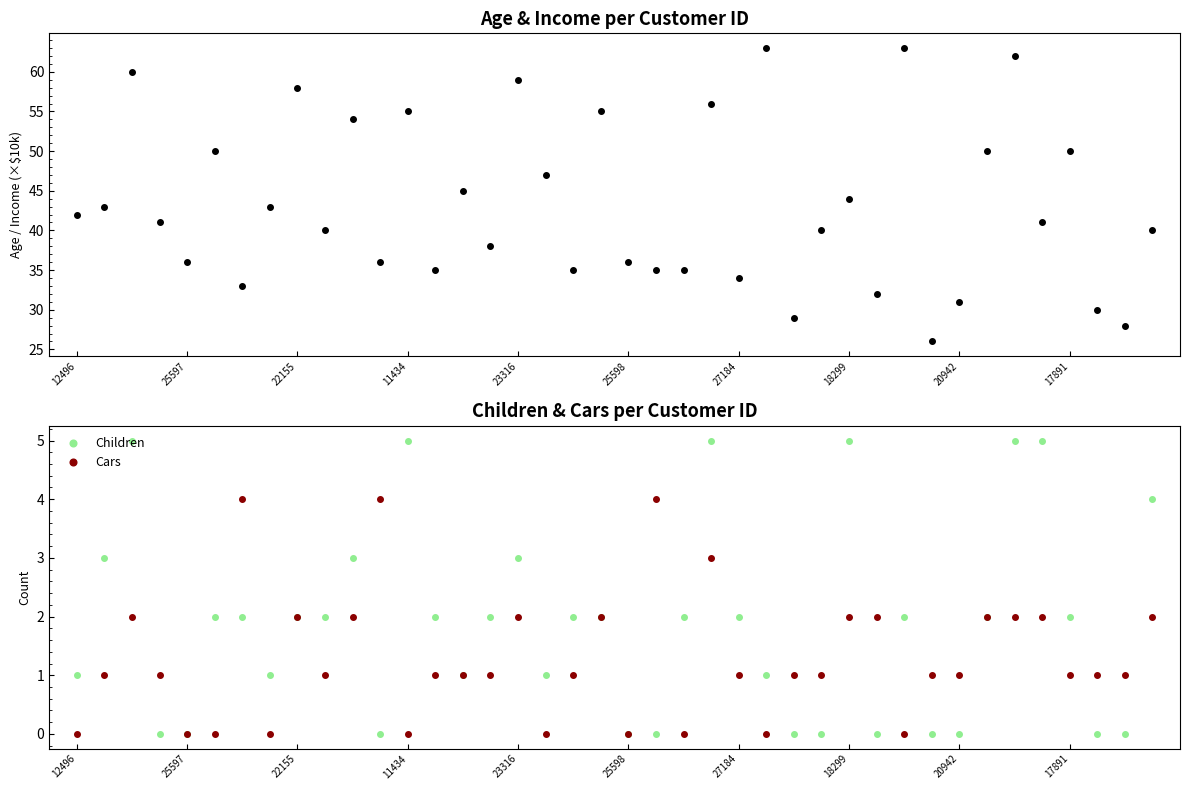

How many lines are shown in the chart?

3